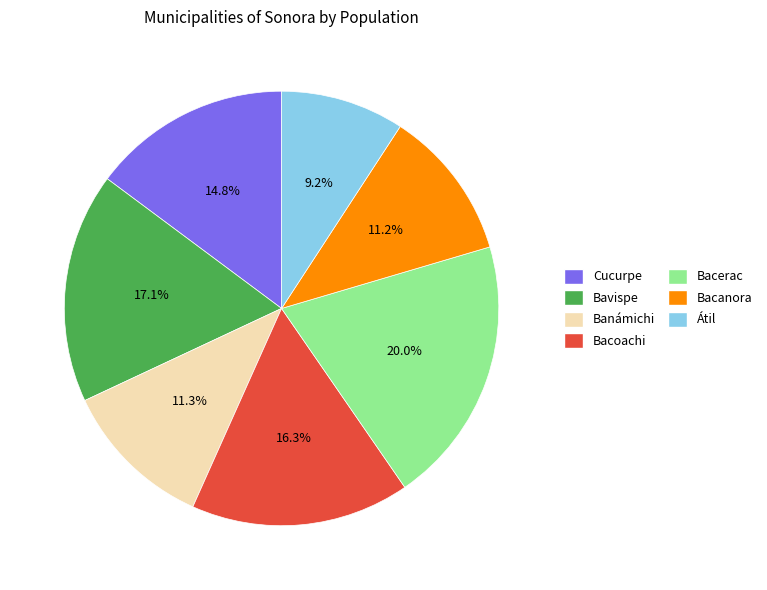

What is the ratio of the value at Bavispe to the value at Banámichi?

1.5